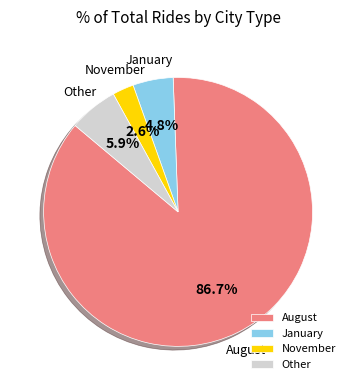

Is the sum of January and August greater than half?

Yes